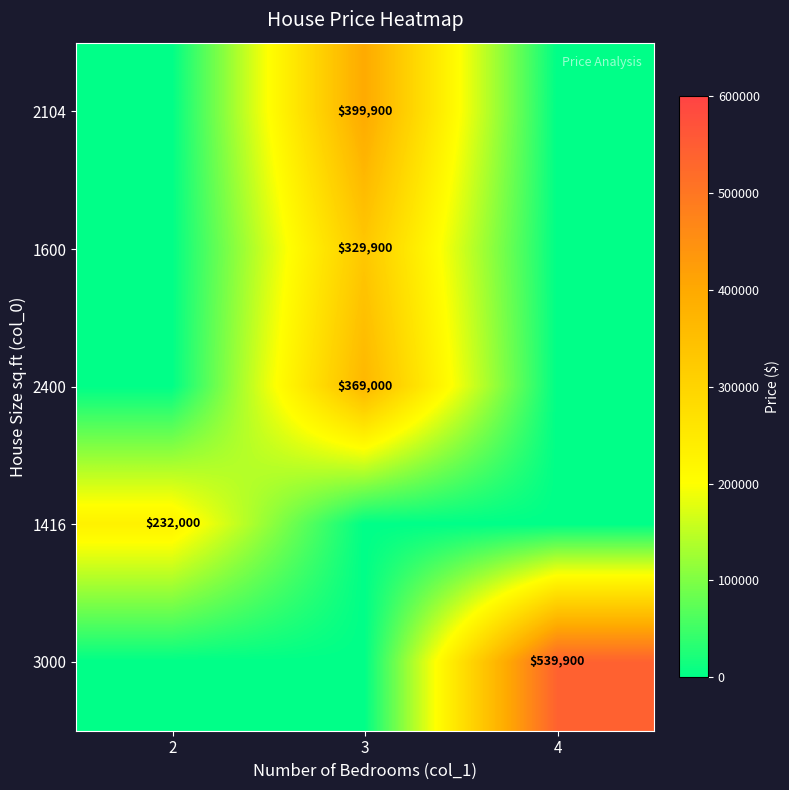

Is it true that 2104 equals 399900 at 3?

True